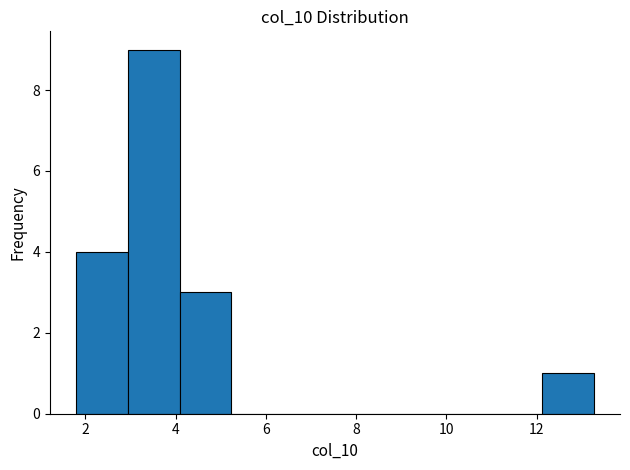

Reading left to right, list every bar in this chart as the range it spans on the x-axis followed by its height. Neither the bar edges nor the heights are printed on the chart, so give them approximately, as read against the axes.

1.8 to 3.0: 4
3.0 to 4.0: 9
4.0 to 5.2: 3
5.2 to 6.4: 0
6.4 to 7.6: 0
7.6 to 8.6: 0
8.6 to 9.8: 0
9.8 to 11.0: 0
11.0 to 12.2: 0
12.2 to 13.2: 1